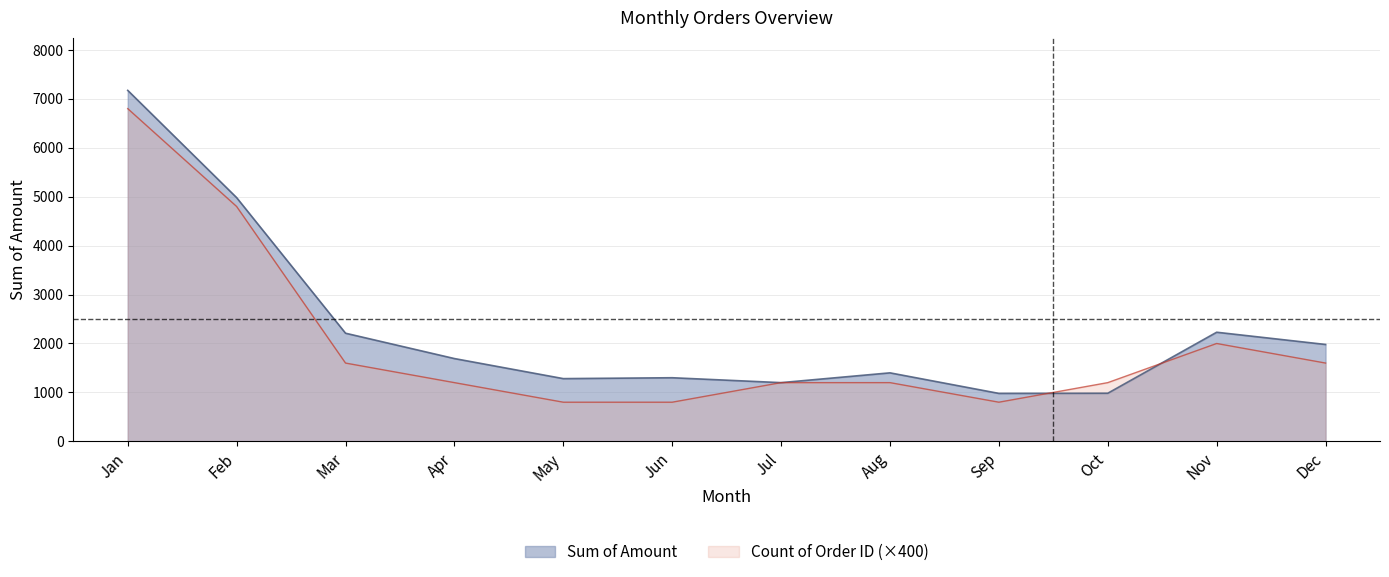

What is the smallest value displayed?

800